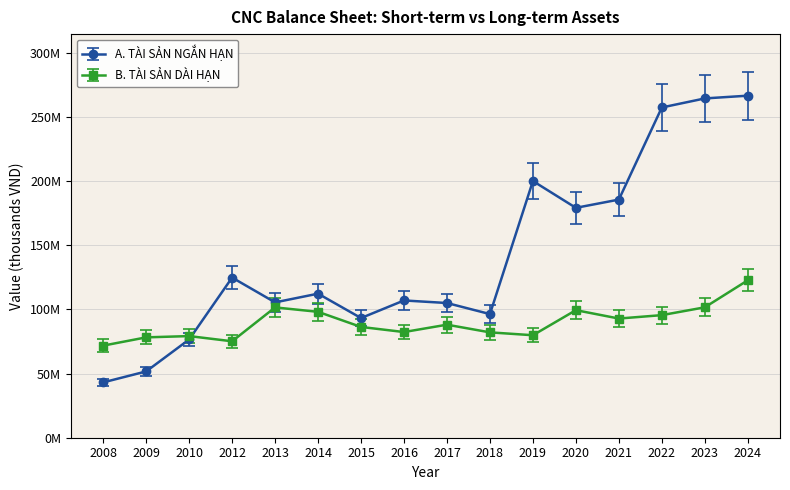

What is the difference between the B. TÀI SẢN DÀI HẠN values at 2022 and 2014?

2402883.8